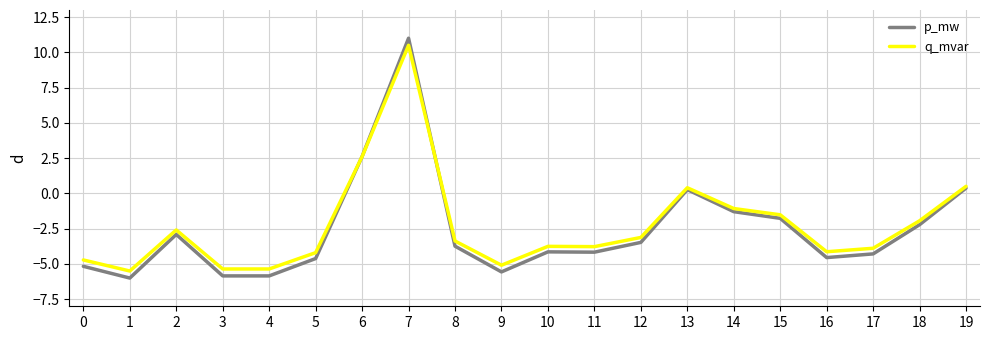

What is the maximum value shown in the chart?

11.0